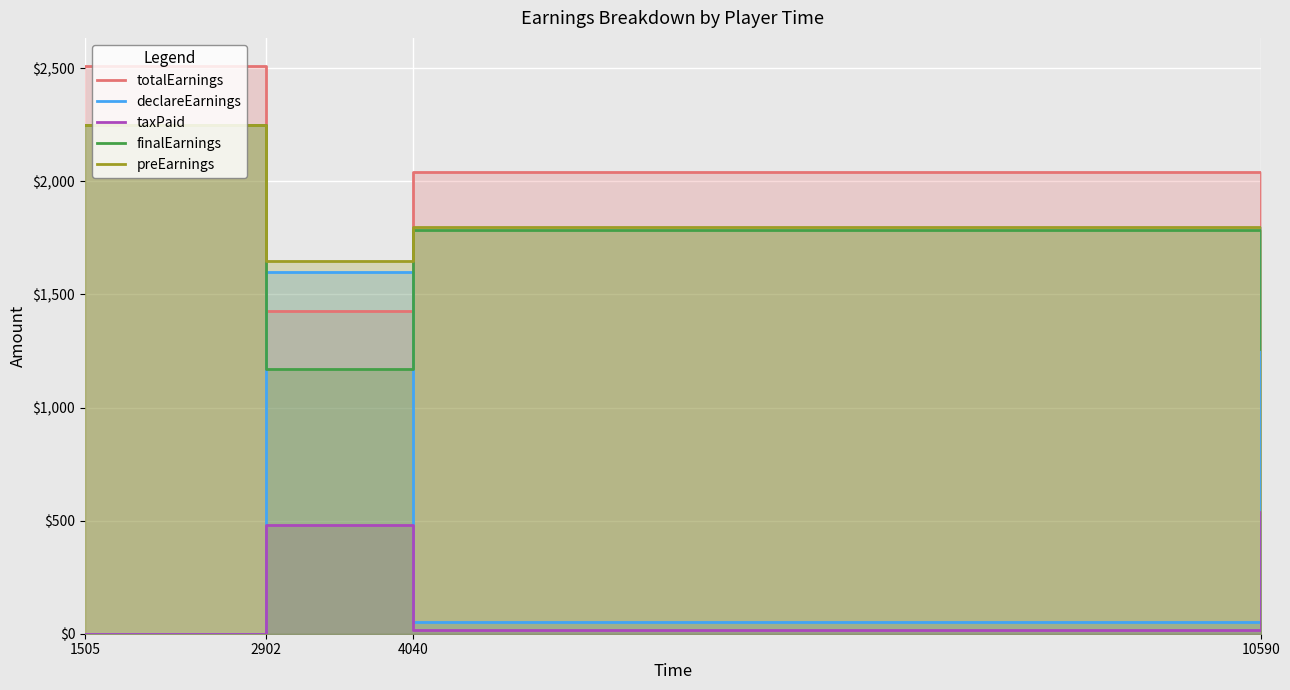

True or false: totalEarnings has a value of 2592.0 at 10590.

False